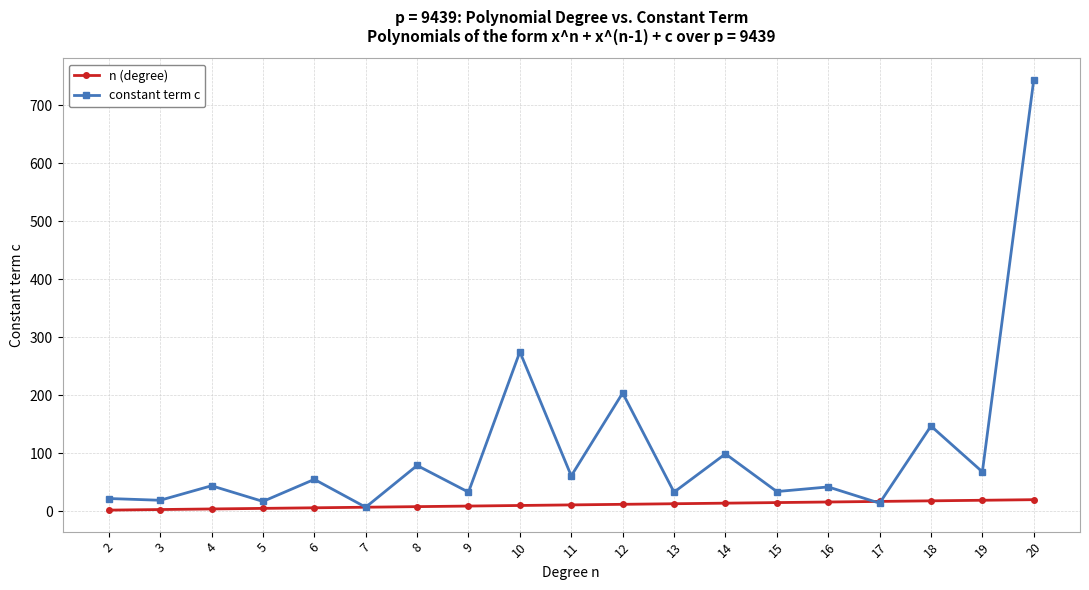

Rank the series at 20 from highest to lowest value.

constant term c, n (degree)